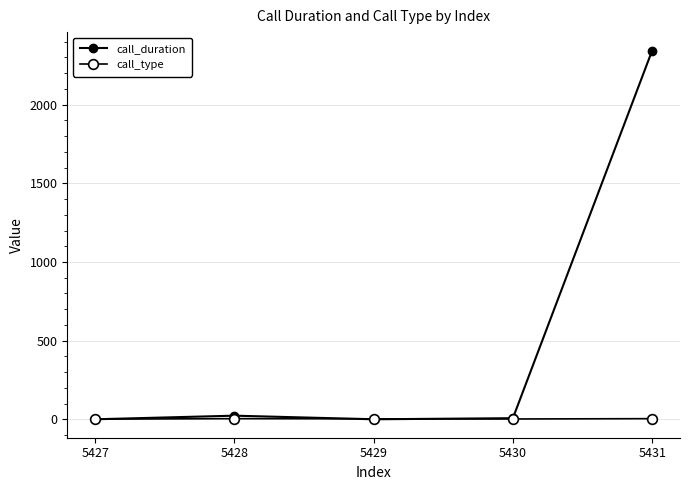

What is the maximum value for call_type?

4